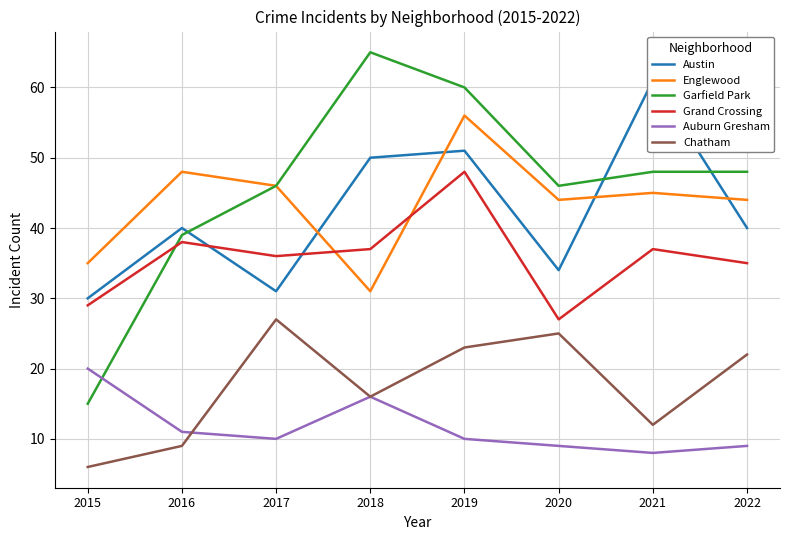

At which category does the chart reach its peak across all series?

2018